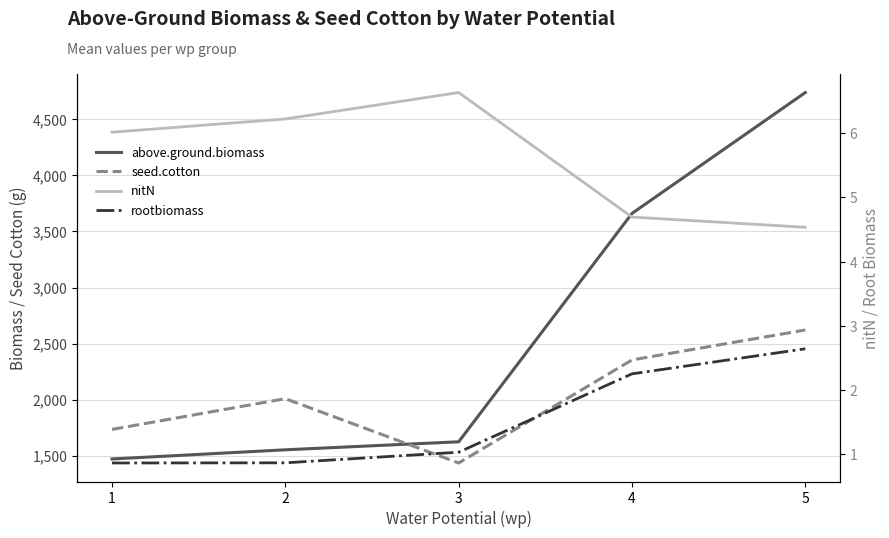

Reading right to left, transcribe all the data shown in this chart.

above.ground.biomass: 5=4738.2	4=3660.5	3=1624.6	2=1553.2	1=1471.4
seed.cotton: 5=2621.4	4=2354.4	3=1435.8	2=2009.0	1=1735.1
nitN: 5=4.5	4=4.7	3=6.6	2=6.2	1=6.0
rootbiomass: 5=2.6	4=2.3	3=1.0	2=0.9	1=0.9